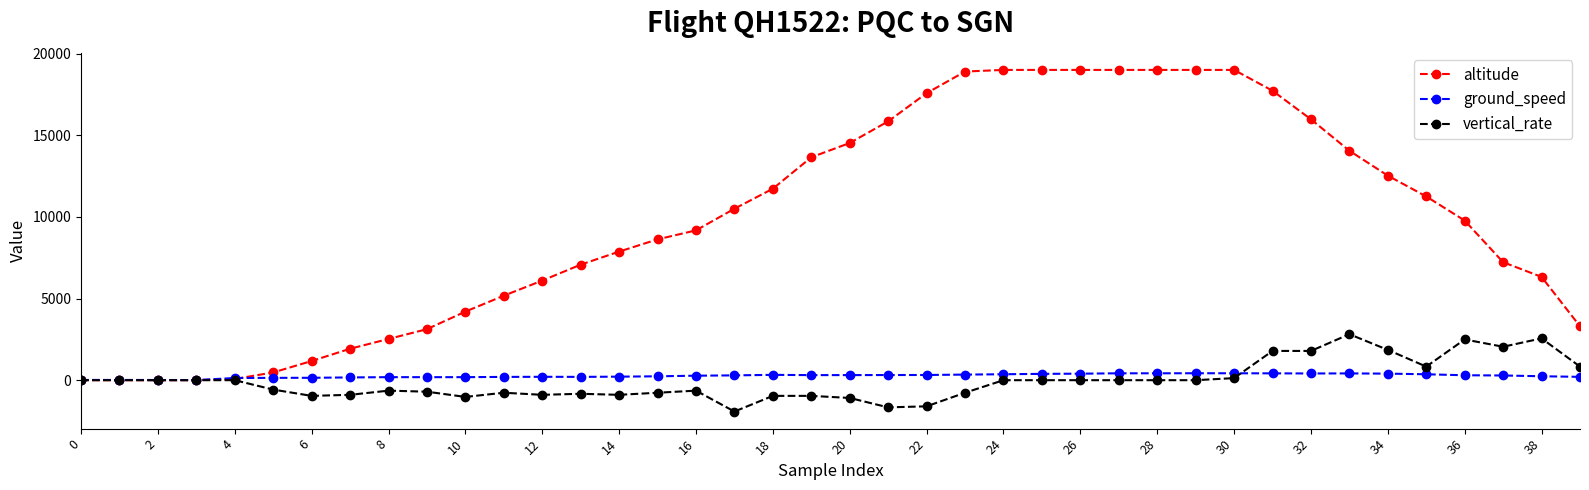

What is the minimum value shown in the chart?

-1920